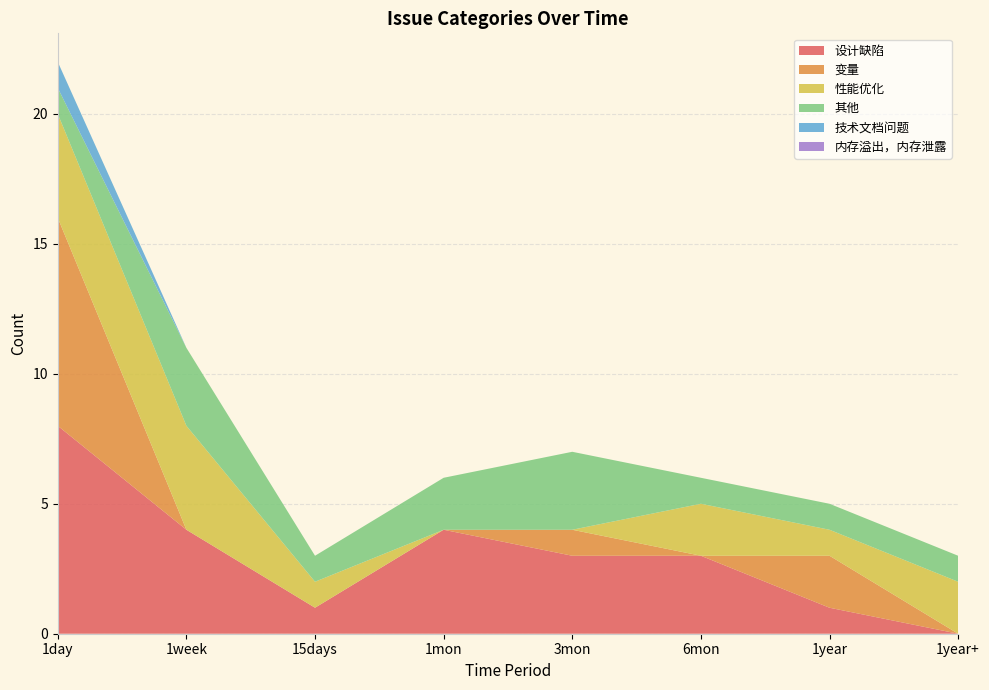

Reading right to left, what are all the values shown in this chart?

设计缺陷: 0	1	3	3	4	1	4	8
变量: 0	2	0	1	0	0	0	8
性能优化: 2	1	2	0	0	1	4	4
其他: 1	1	1	3	2	1	3	1
技术文档问题: 0	0	0	0	0	0	0	1
内存溢出，内存泄露: 0	0	0	0	0	0	0	0